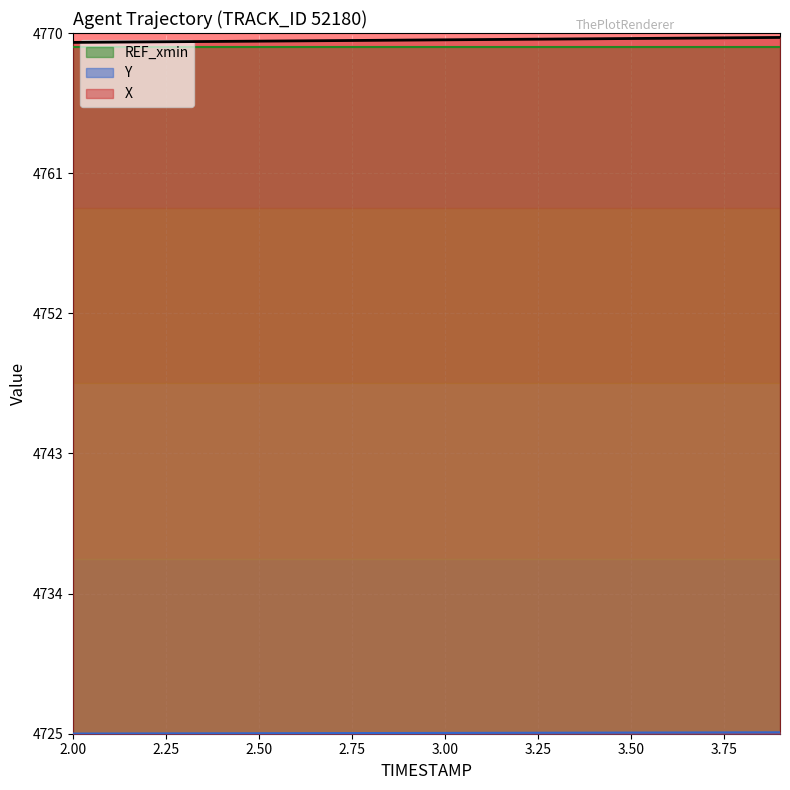

True or false: X has more than 0 points higher than both neighbors.

False